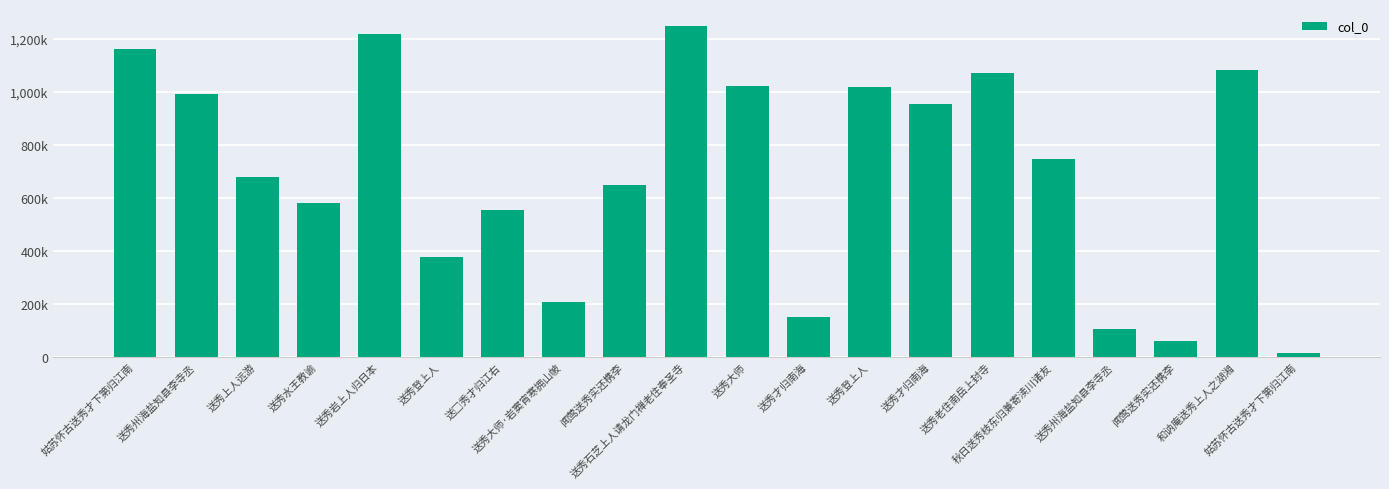

Approximately how many times larger is the value at 送秀水王教谕 compared to 送秀才归南海?

0.6